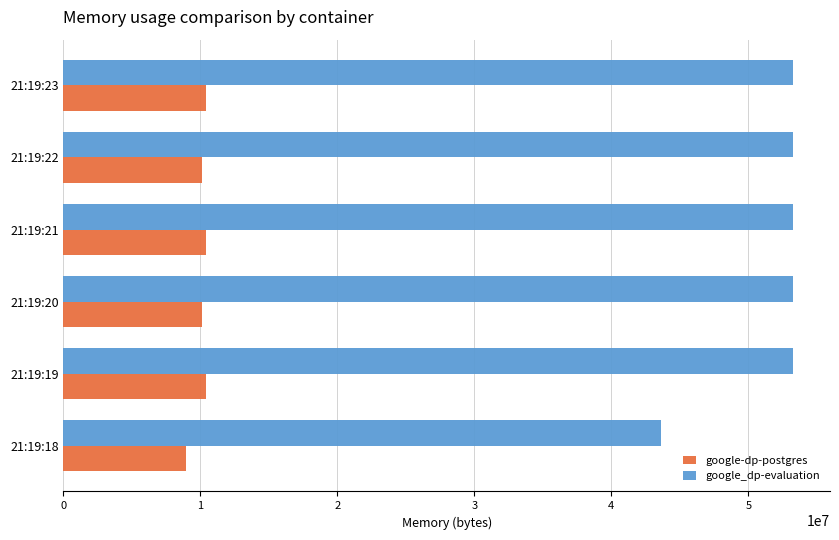

At 21:19:20, list the series in order from smallest to largest.

google-dp-postgres, google_dp-evaluation